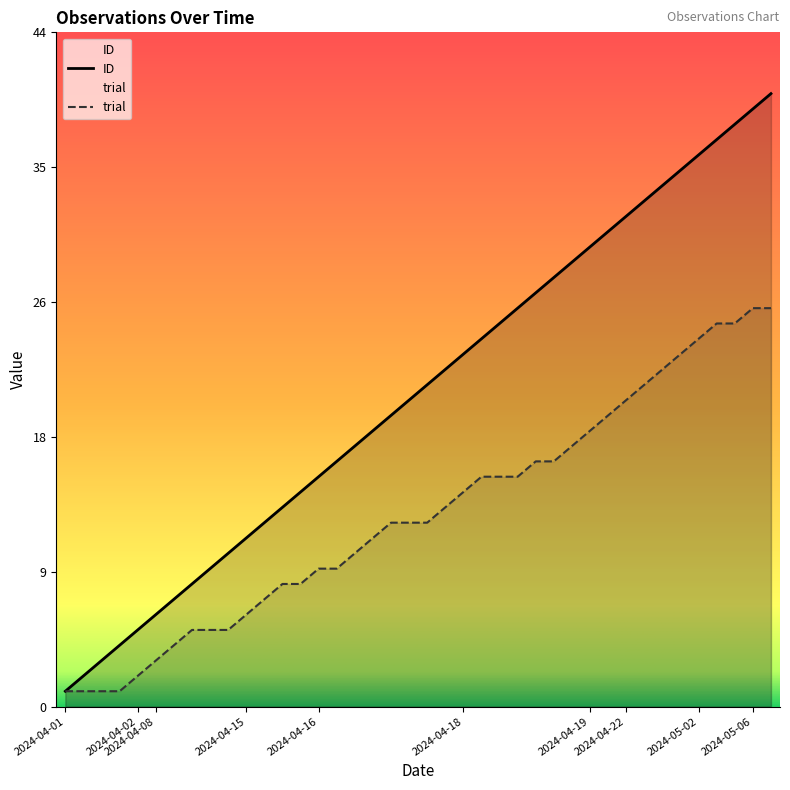

What is the difference between the maximum and second lowest values in the ID series?

38